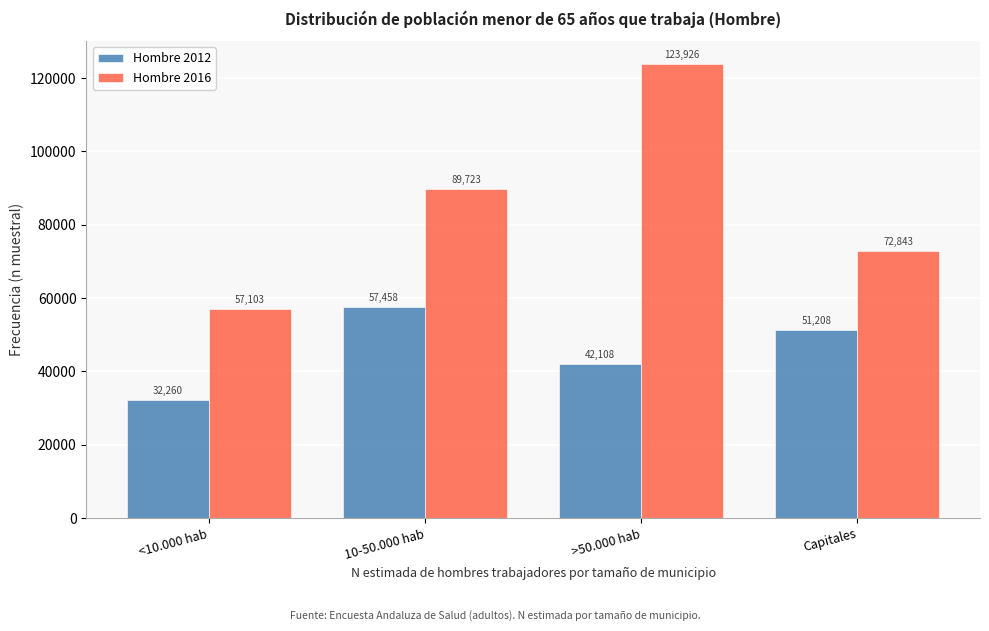

Reading left to right, extract all data points from this chart.

Hombre 2012: <10.000 hab=32260	10-50.000 hab=57458	>50.000 hab=42108	Capitales=51208
Hombre 2016: <10.000 hab=57103	10-50.000 hab=89723	>50.000 hab=123926	Capitales=72843